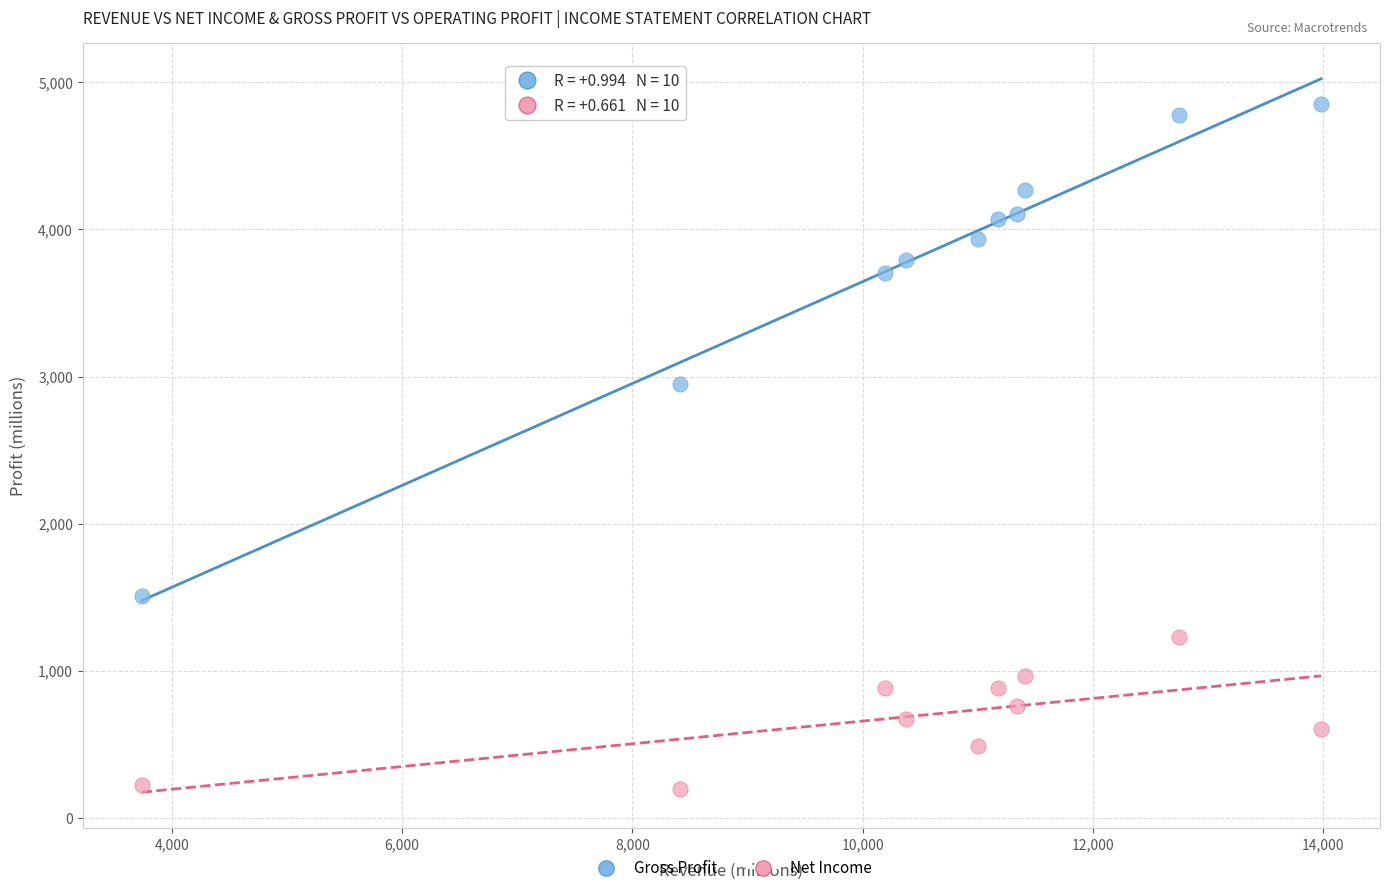

Across all series, what Y value is closest to 2524?

2949